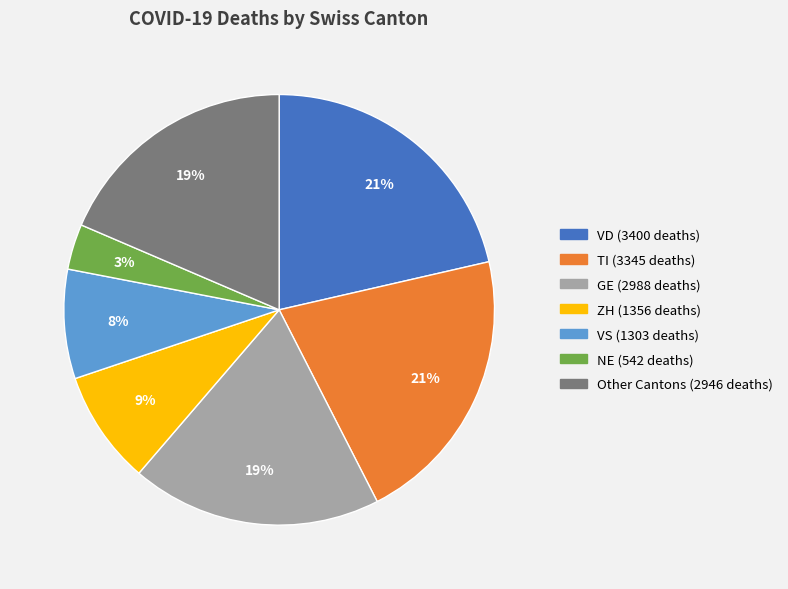

To the nearest percent, what is the difference between the largest and smallest slice percentages?

18%